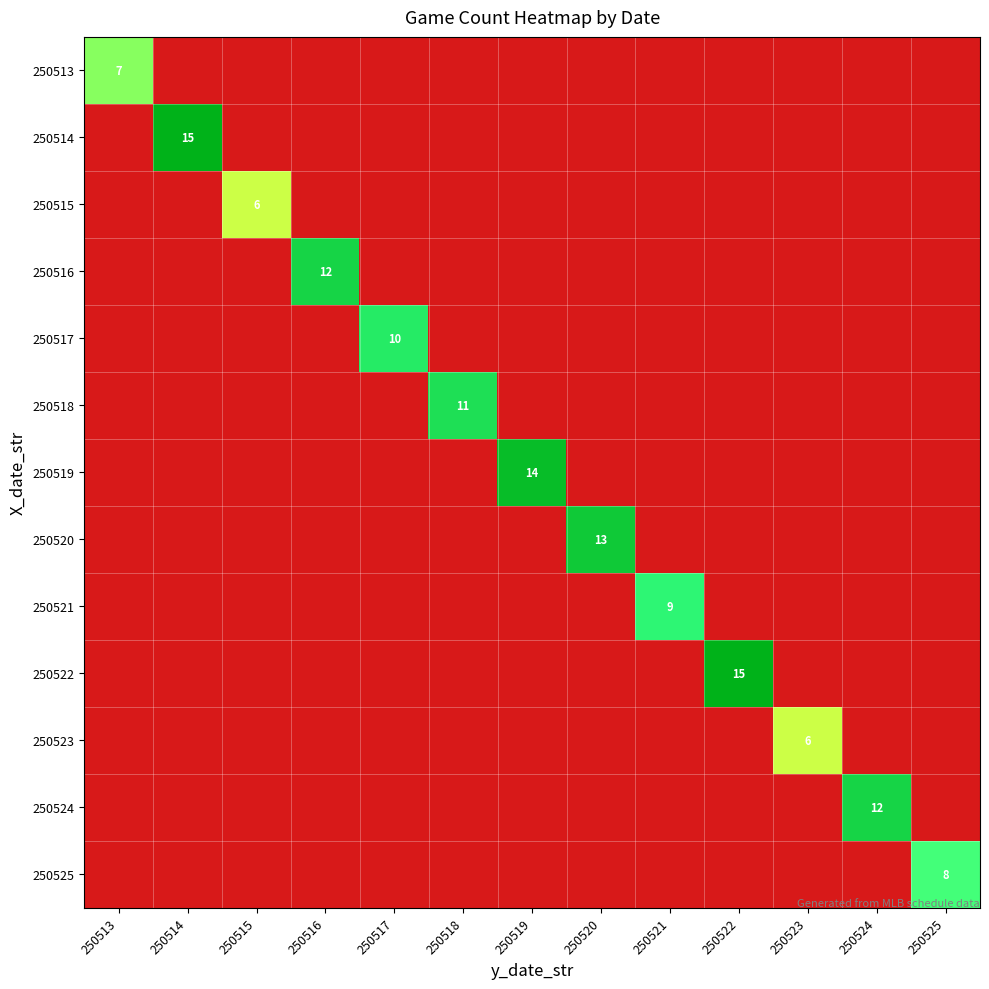

How many 250523 values are between 0 and 1?

12